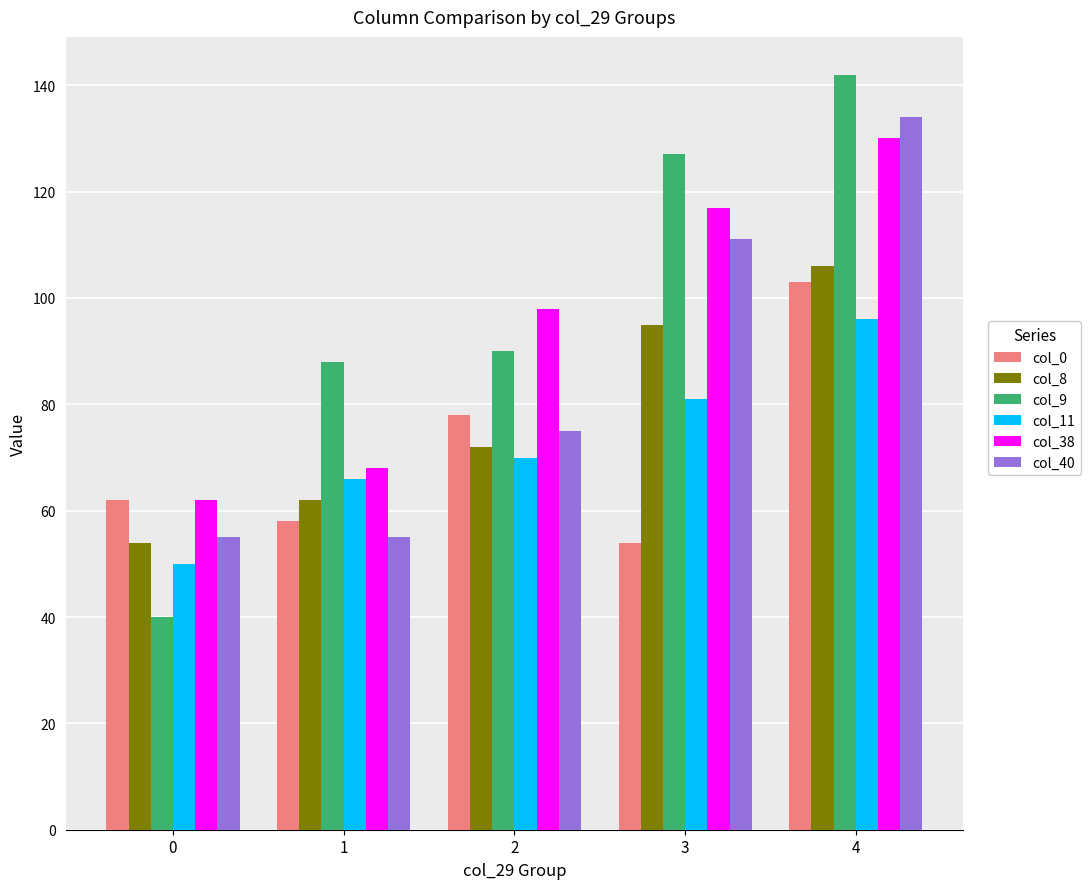

What is the smallest value displayed?

40